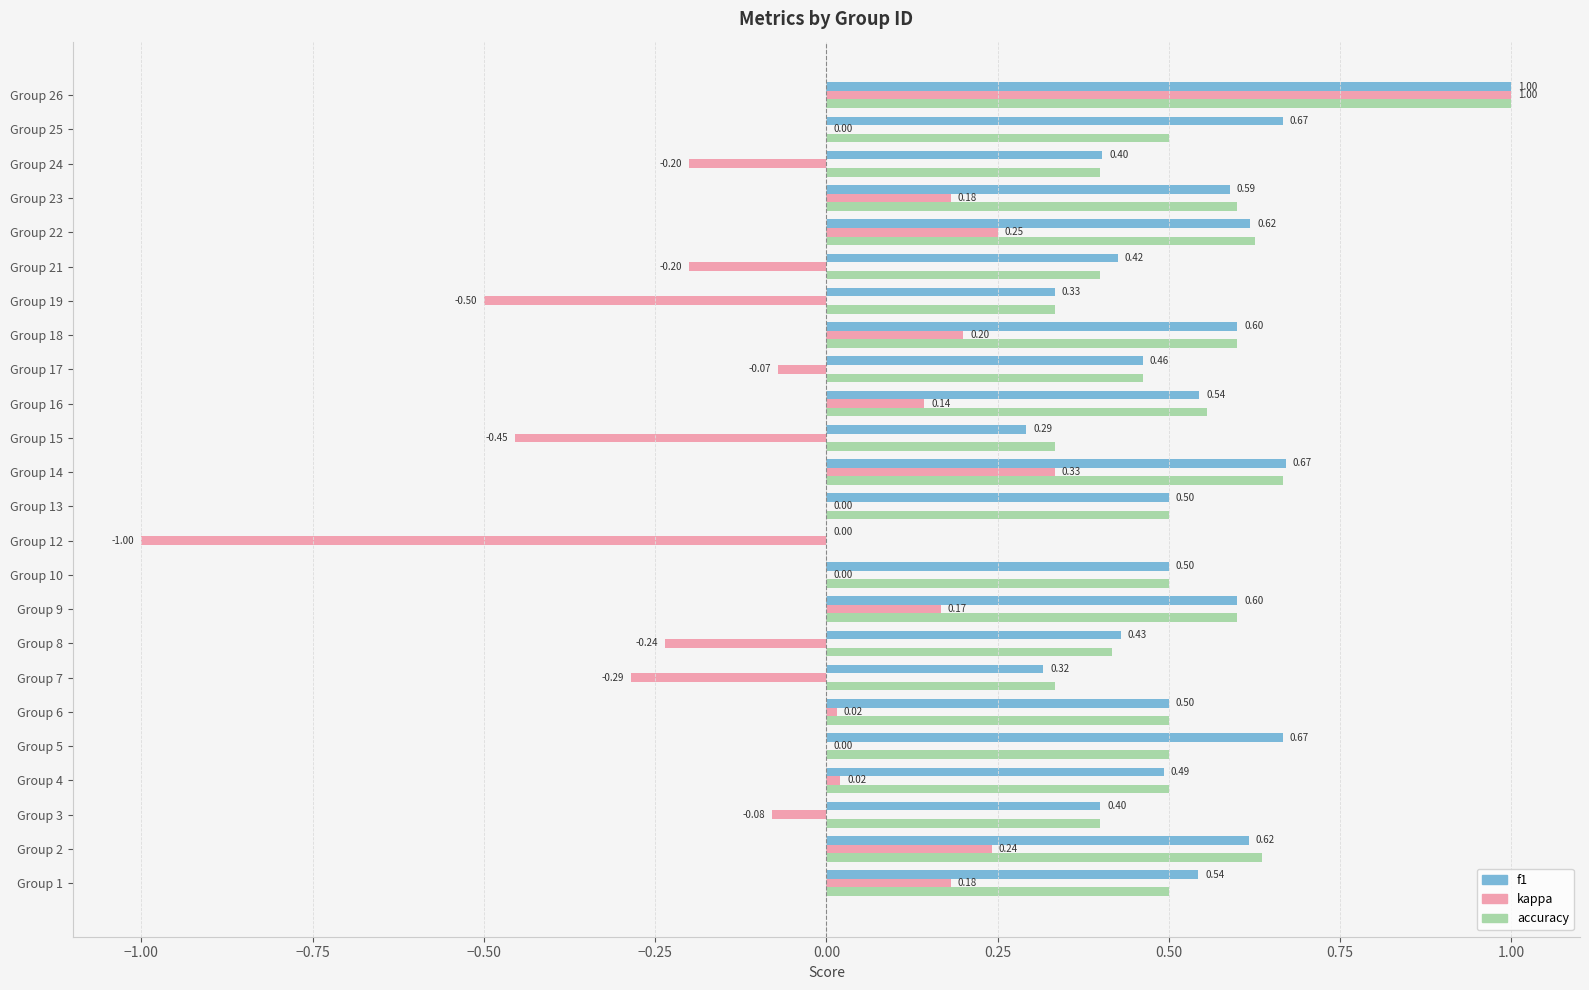

Is the value of kappa at Group 15 greater than the value of accuracy at Group 13?

No